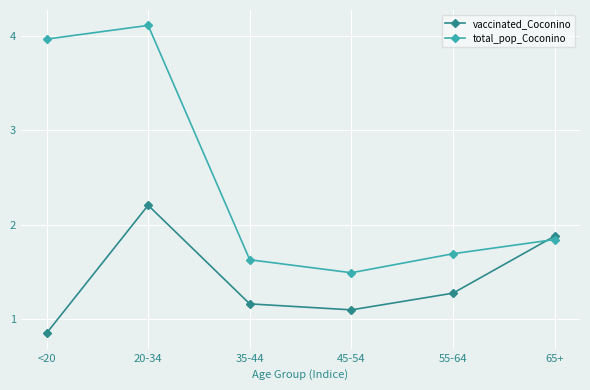

At which label is vaccinated_Coconino closest to 1?

45-54